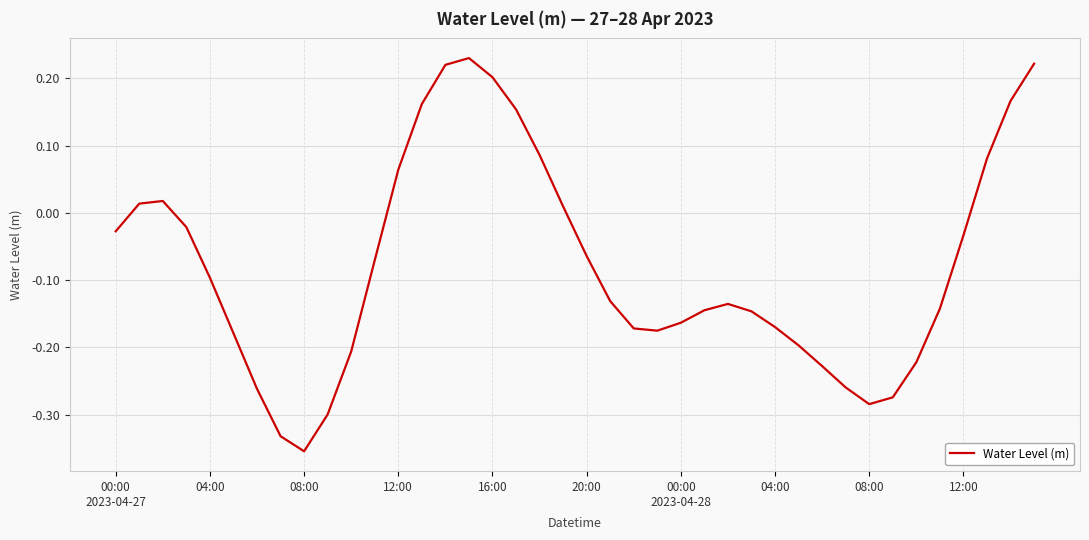

True or false: there are more than 2 points higher than both neighbors.

True